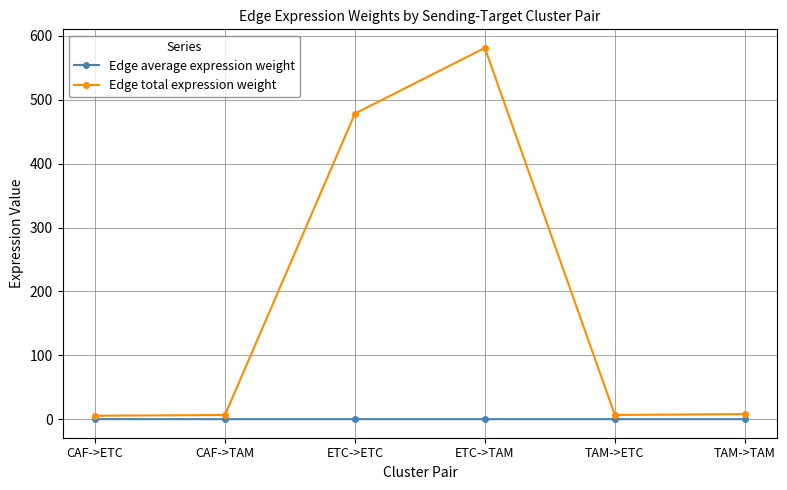

Between CAF->ETC and ETC->TAM, which series saw the biggest shift?

Edge total expression weight